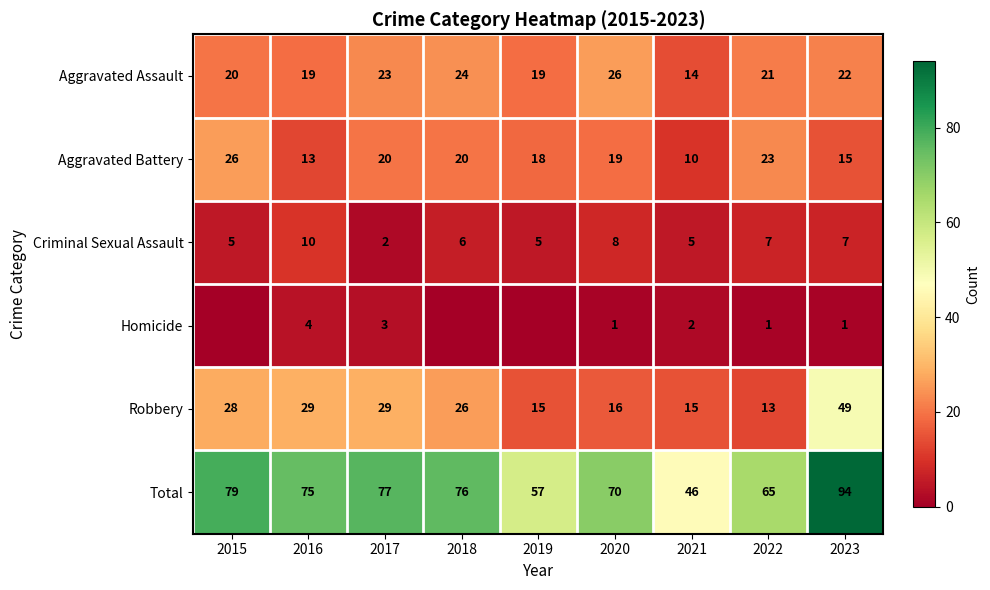

How many data points in Aggravated Assault are less than 21?

4